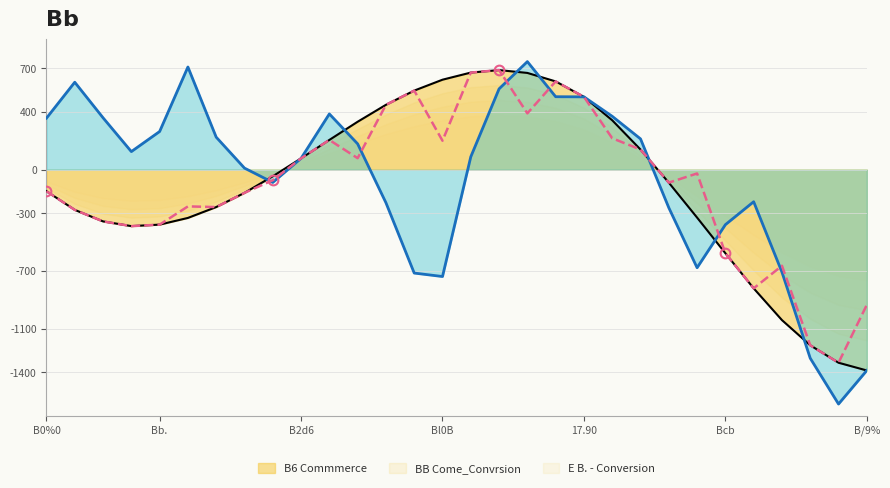

What is the greatest value displayed?

746.8